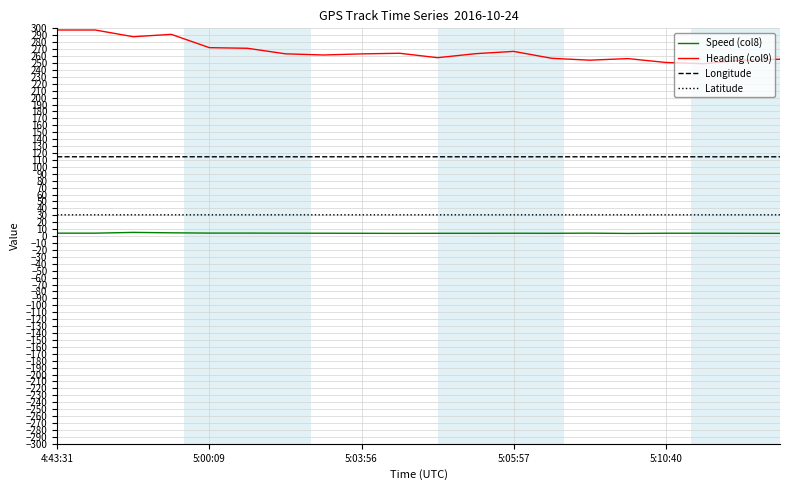

Which series has the widest spread of values?

Heading (col9)